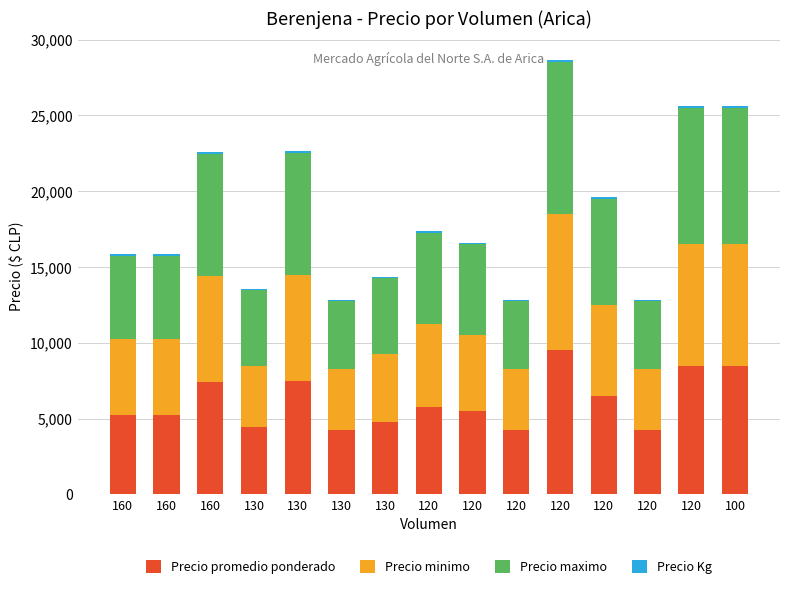

What is the difference between the maximum and minimum values in the Precio Kg series?

87